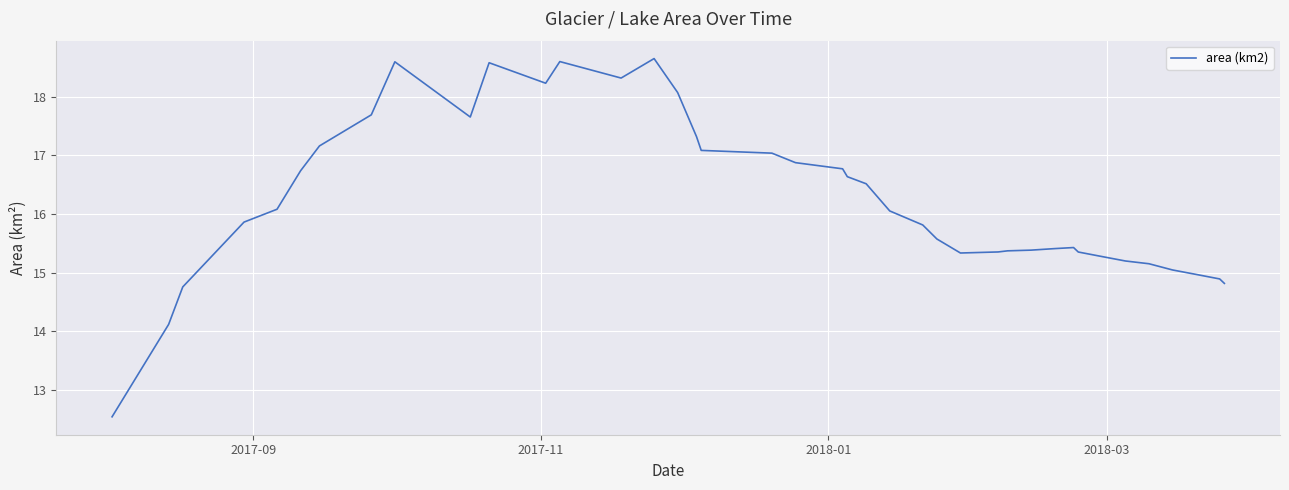

What is the difference between the maximum and minimum values?

6.1